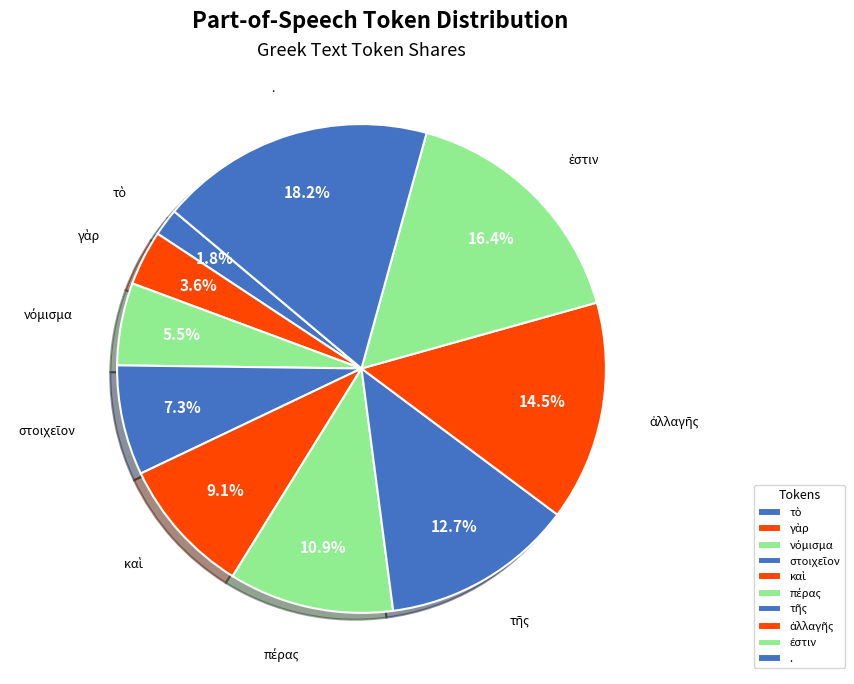

Which slice is the smallest?

τὸ